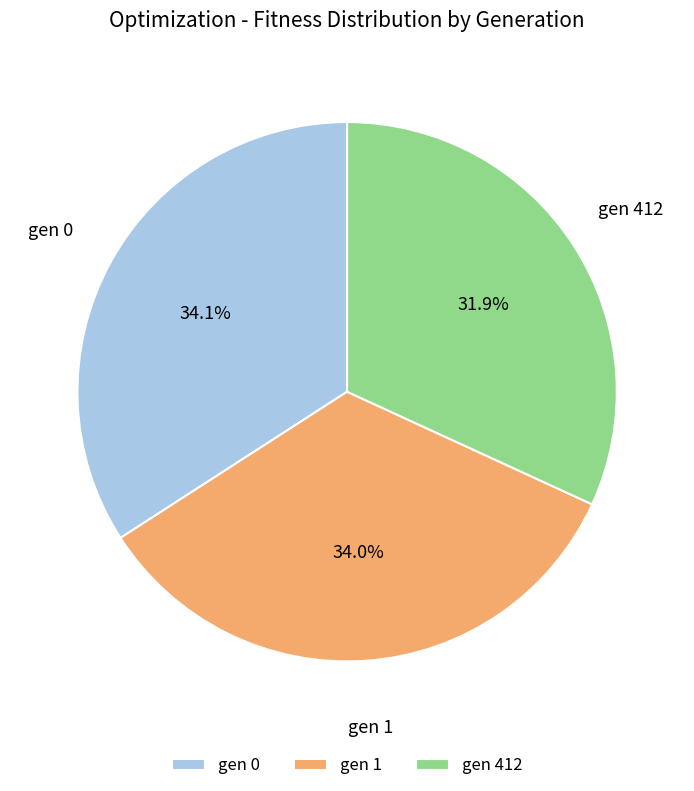

Which category has the smallest portion of the pie?

gen 412